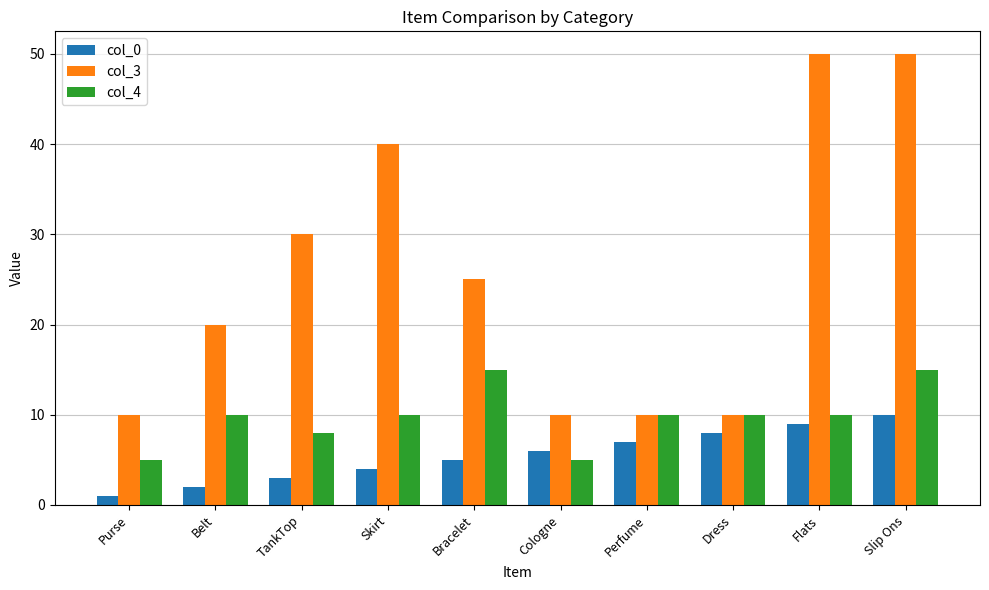

What is the label of the 1st bar from the right?

Slip Ons